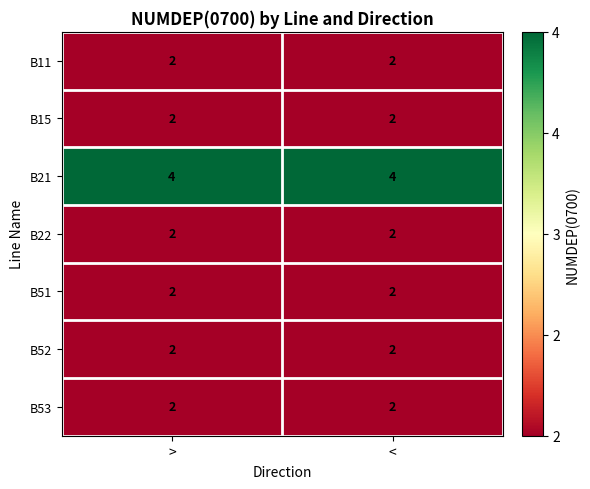

Reading right to left, list all the values displayed in this chart.

B11: 2	2
B15: 2	2
B21: 4	4
B22: 2	2
B51: 2	2
B52: 2	2
B53: 2	2